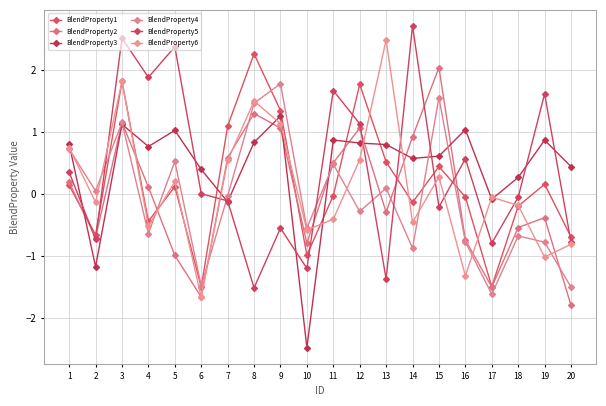

Reading left to right, what are all the values shown in this chart?

BlendProperty1: 1=0.1	2=-0.7	3=1.8	4=-0.4	5=0.1	6=-1.5	7=1.1	8=2.3	9=1.4	10=-1.0	11=-0.0	12=1.8	13=0.5	14=-0.1	15=0.4	16=-0.0	17=-1.5	18=-0.2	19=0.2	20=-0.7
BlendProperty2: 1=0.2	2=-0.7	3=1.2	4=0.1	5=-1.0	6=-1.7	7=0.6	8=1.3	9=1.1	10=-0.8	11=0.5	12=1.1	13=-0.3	14=0.9	15=2.0	16=-0.7	17=-1.5	18=-0.5	19=-0.4	20=-1.8
BlendProperty3: 1=0.8	2=-1.2	3=1.1	4=0.8	5=1.0	6=0.4	7=-0.1	8=0.8	9=1.3	10=-2.5	11=0.9	12=0.8	13=0.8	14=0.6	15=0.6	16=1.0	17=-0.1	18=0.3	19=0.9	20=0.4
BlendProperty4: 1=0.7	2=0.1	3=1.2	4=-0.6	5=0.5	6=-1.5	7=-0.0	8=1.5	9=1.8	10=-0.6	11=0.5	12=-0.3	13=0.1	14=-0.9	15=1.6	16=-0.8	17=-1.6	18=-0.7	19=-0.8	20=-1.5
BlendProperty5: 1=0.4	2=-0.7	3=2.5	4=1.9	5=2.4	6=0.0	7=-0.1	8=-1.5	9=-0.6	10=-1.2	11=1.7	12=1.1	13=-1.4	14=2.7	15=-0.2	16=0.6	17=-0.8	18=-0.0	19=1.6	20=-0.8
BlendProperty6: 1=0.8	2=-0.1	3=1.8	4=-0.5	5=0.2	6=-1.7	7=0.5	8=1.5	9=1.1	10=-0.6	11=-0.4	12=0.6	13=2.5	14=-0.5	15=0.3	16=-1.3	17=-0.0	18=-0.2	19=-1.0	20=-0.8